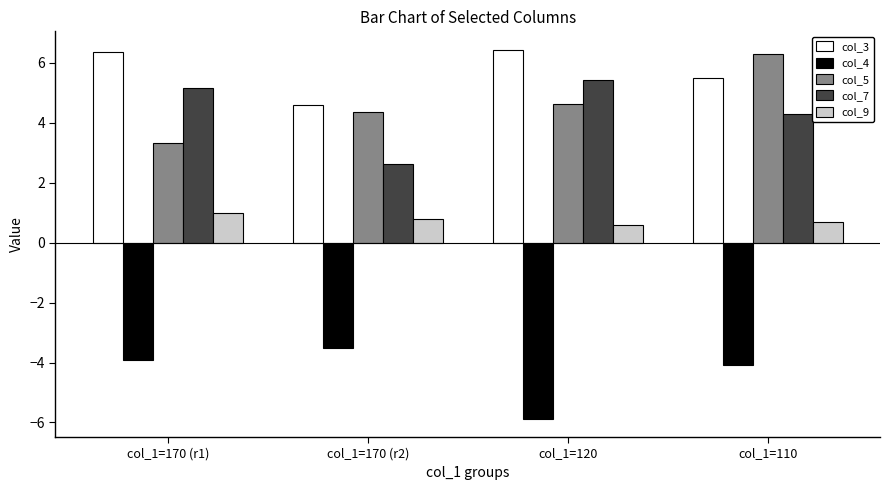

What is the spread (max minus min) of values at col_1=120?

12.3